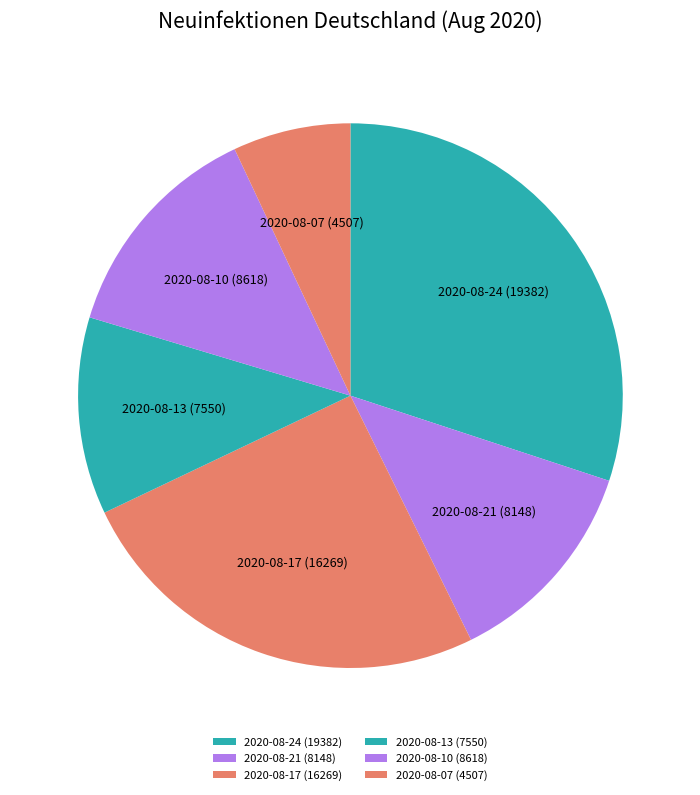

Does any single category account for the majority?

No